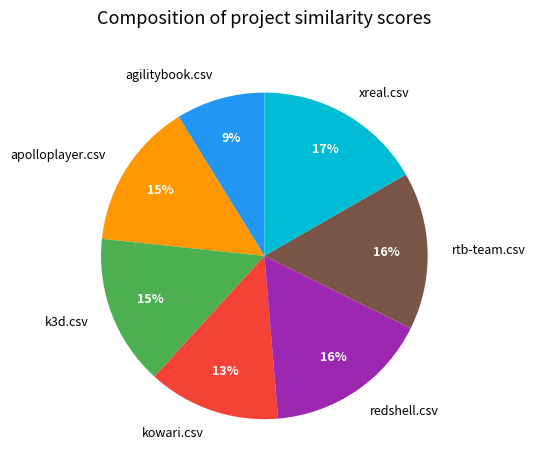

Which category has the smallest portion of the pie?

agilitybook.csv